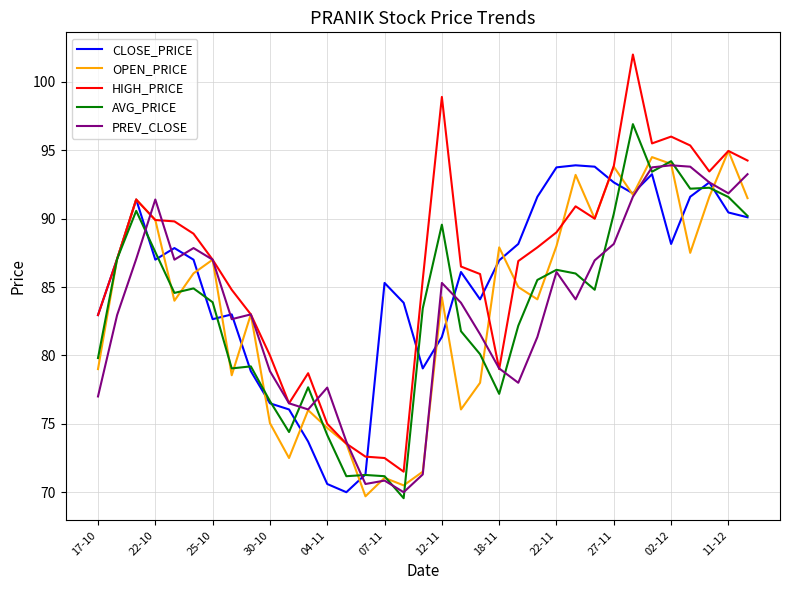

What is the lowest value of the PREV_CLOSE series?

70.0